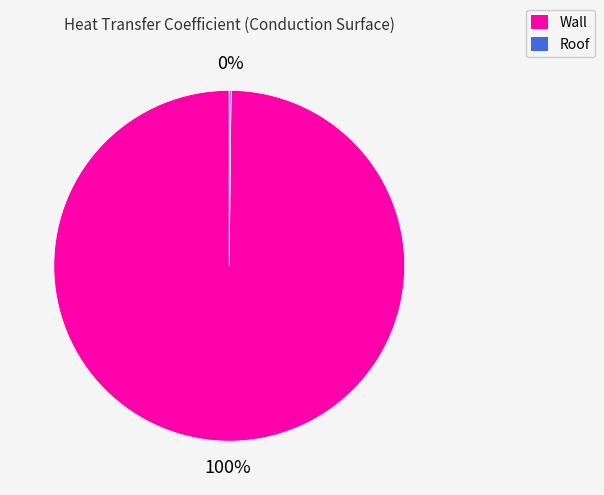

Which slice is the largest?

Wall